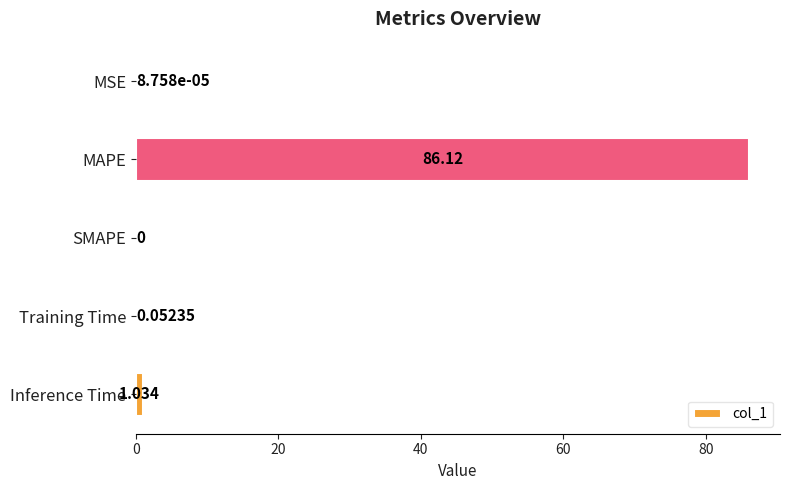

Which has a higher value, MSE or Inference Time?

Inference Time